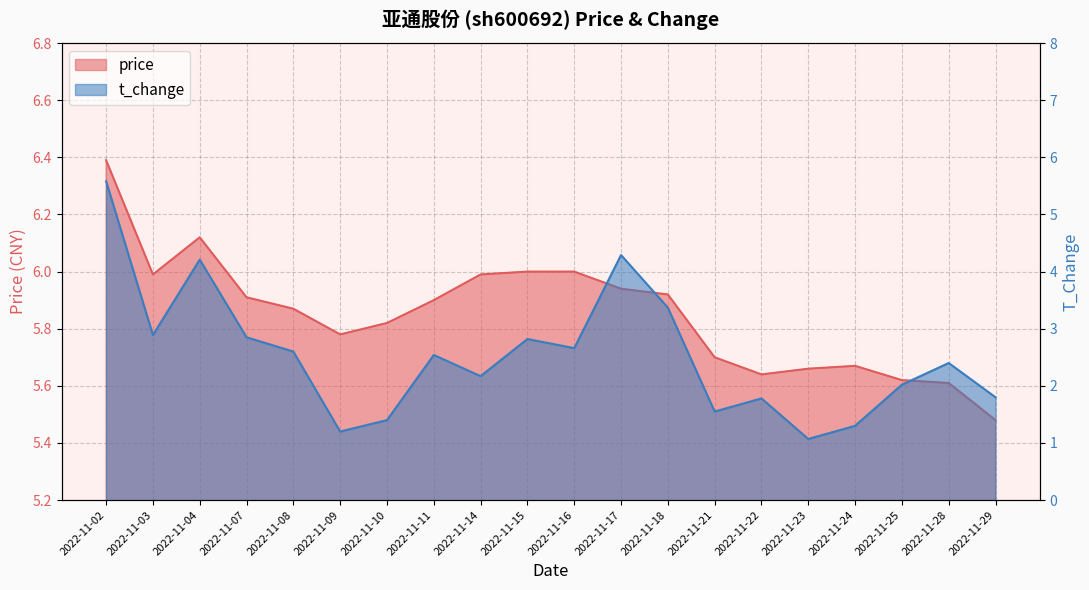

Reading left to right, transcribe all the data shown in this chart.

price: 6.4	6.0	6.1	5.9	5.9	5.8	5.8	5.9	6.0	6.0	6.0	5.9	5.9	5.7	5.6	5.7	5.7	5.6	5.6	5.5
t_change: 5.6	2.9	4.2	2.9	2.6	1.2	1.4	2.5	2.2	2.8	2.7	4.3	3.4	1.6	1.8	1.1	1.3	2.0	2.4	1.8